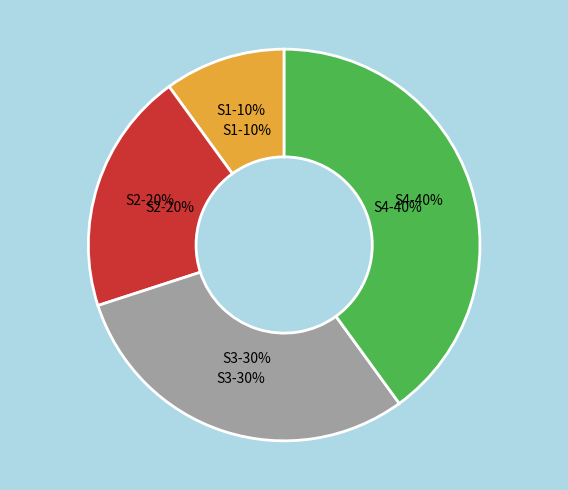

To the nearest percent, what portion does S1 represent?

10%